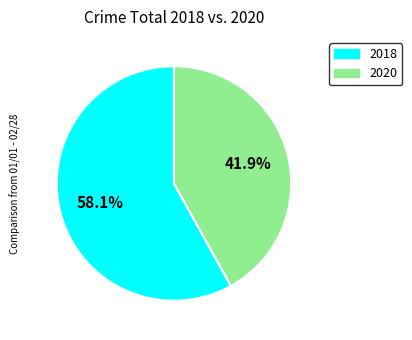

Which category accounts for the majority?

2018